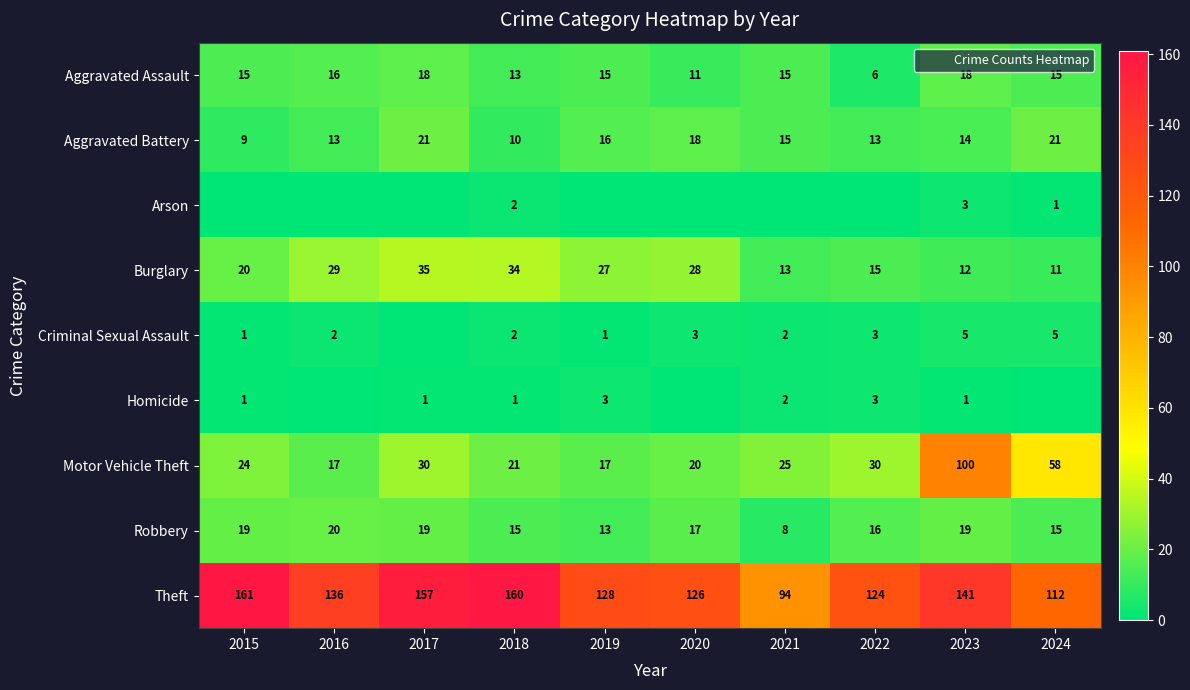

True or false: Burglary has a value of 20 at 2015.

True